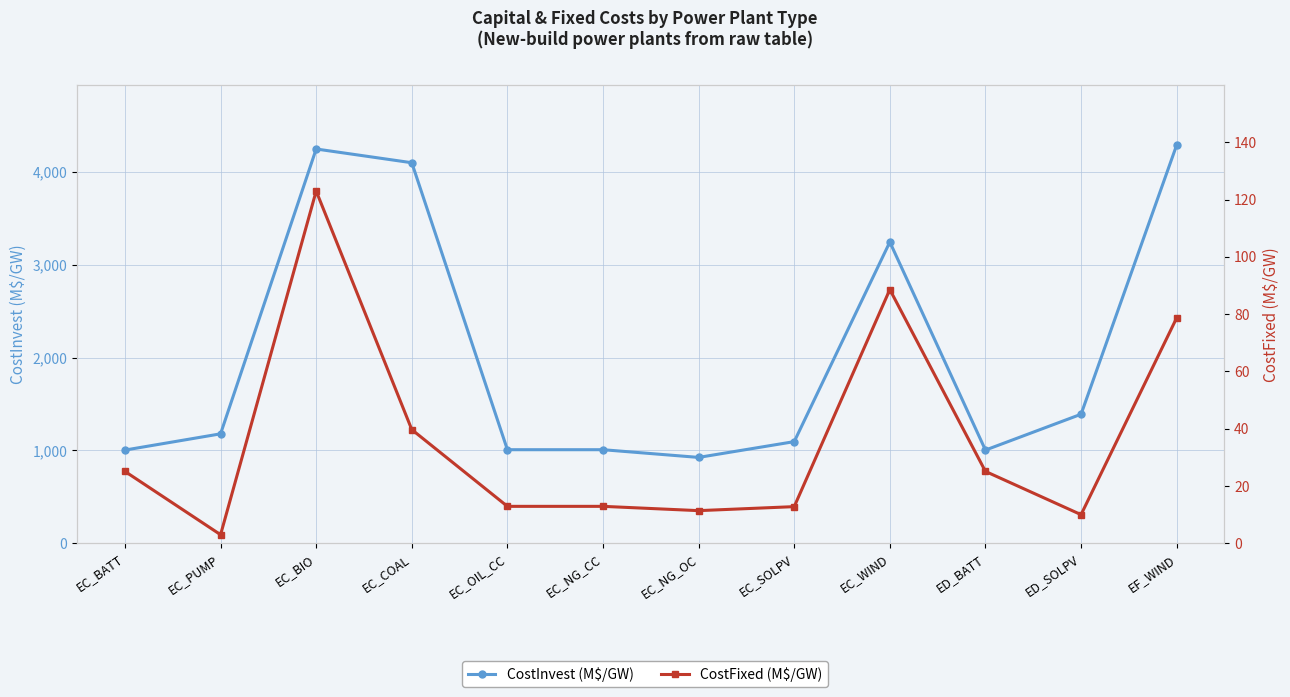

Which series has the largest range (max minus min)?

CostInvest (M$/GW)